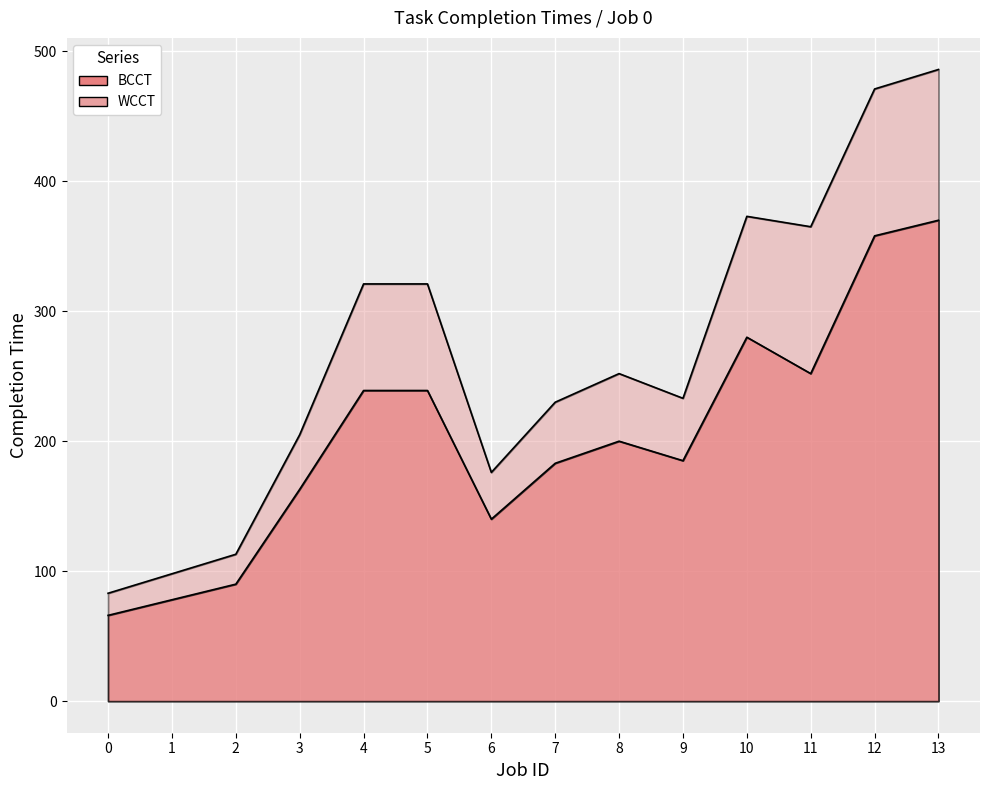

What is the value of the BCCT point at the 8th from the left?

183